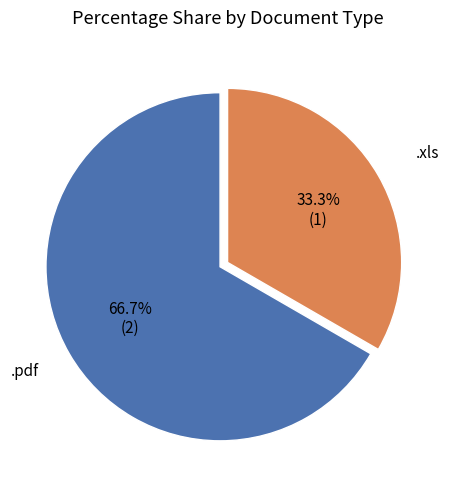

Does any single category account for the majority?

Yes